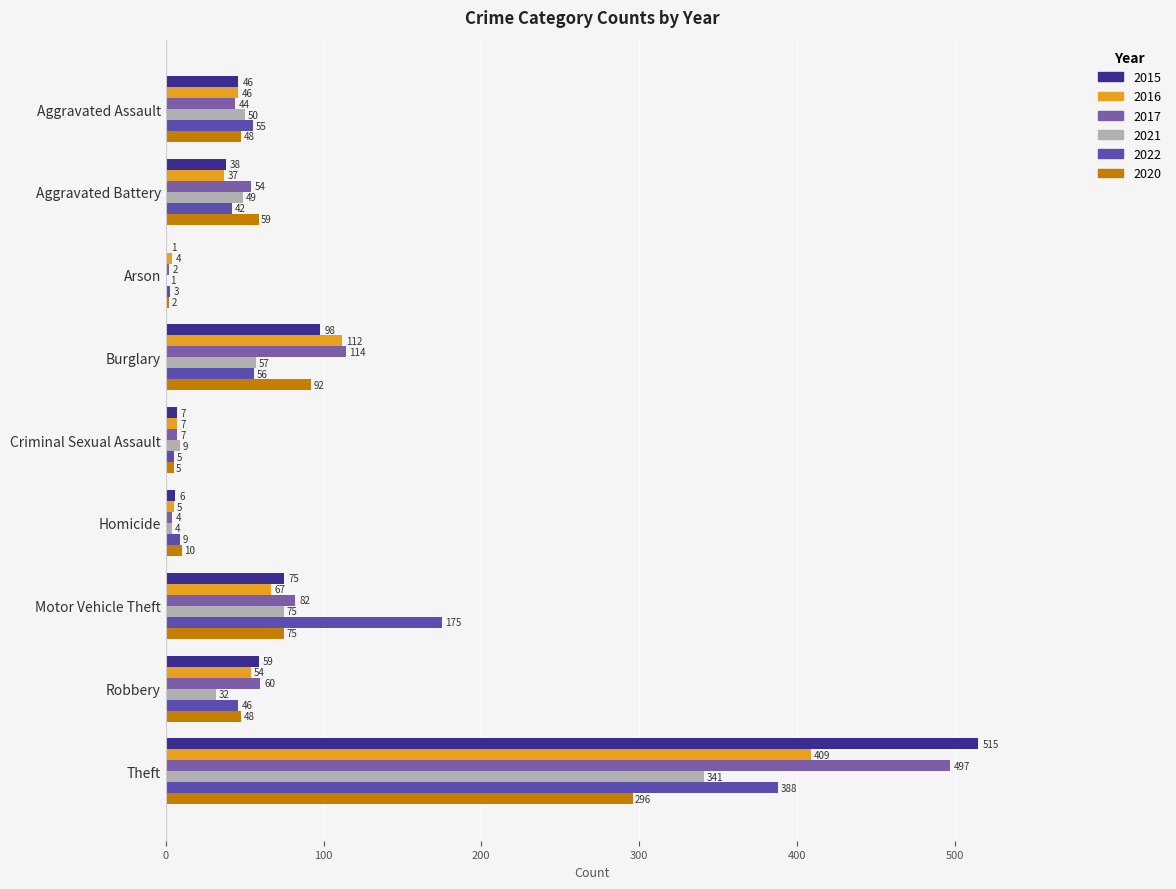

What is the approximate value of 2020 at Burglary, to the nearest 10?

90